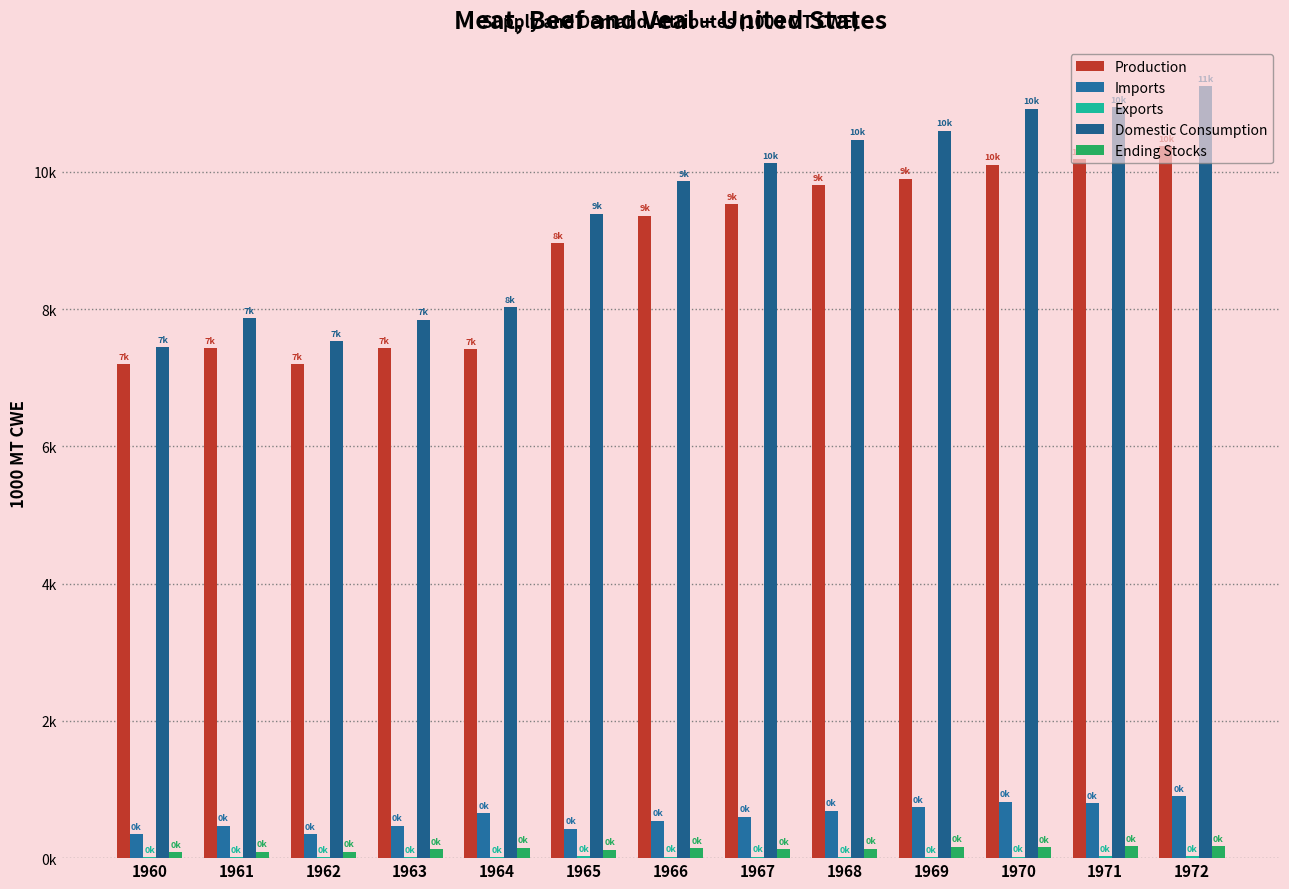

Rank the series by their maximum value, from highest to lowest.

Domestic Consumption, Production, Imports, Ending Stocks, Exports